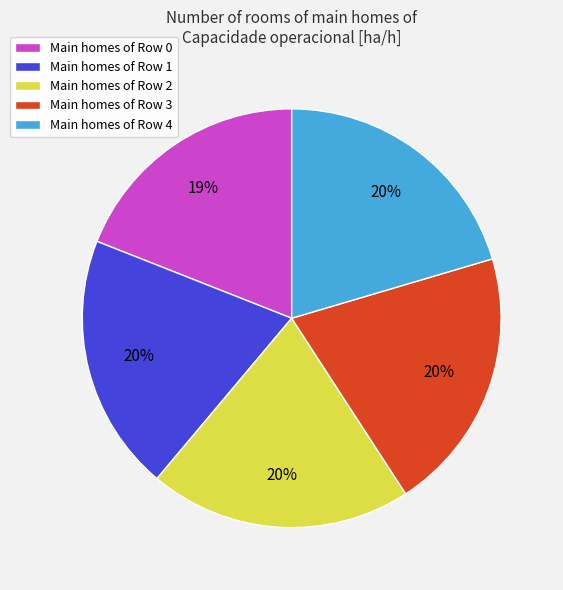

Which slice is the smallest?

Main homes of Row 0